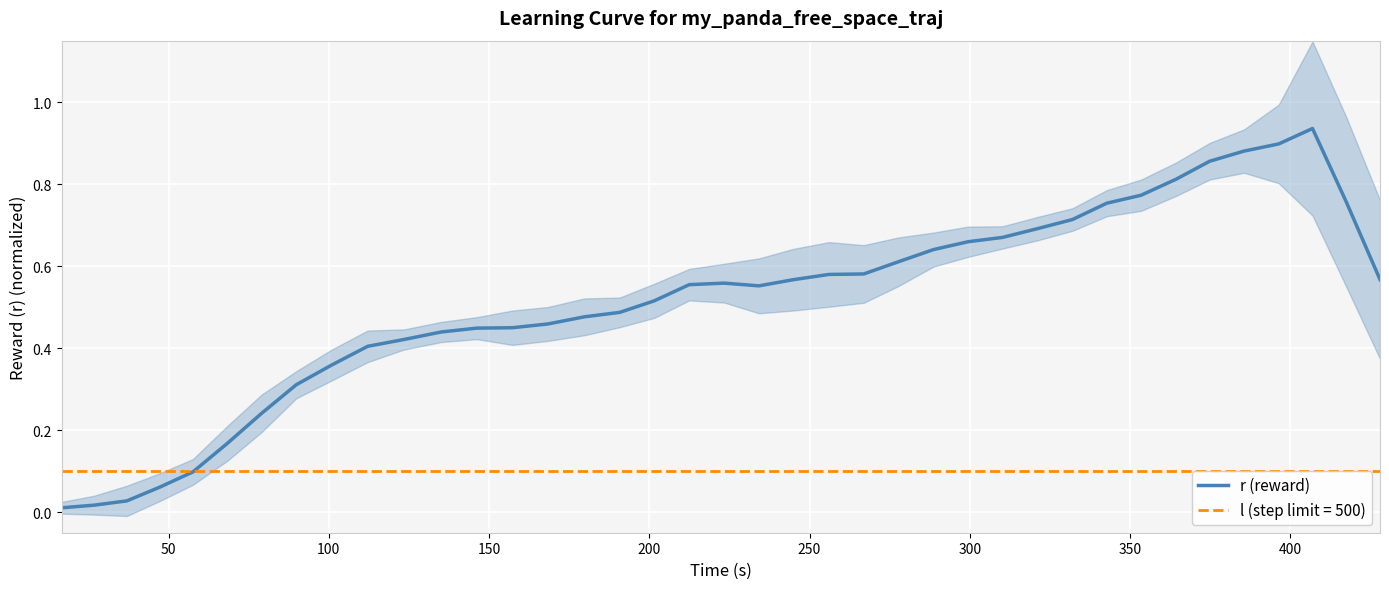

The chart shows a value of 0.6 at 36. True or false?

False